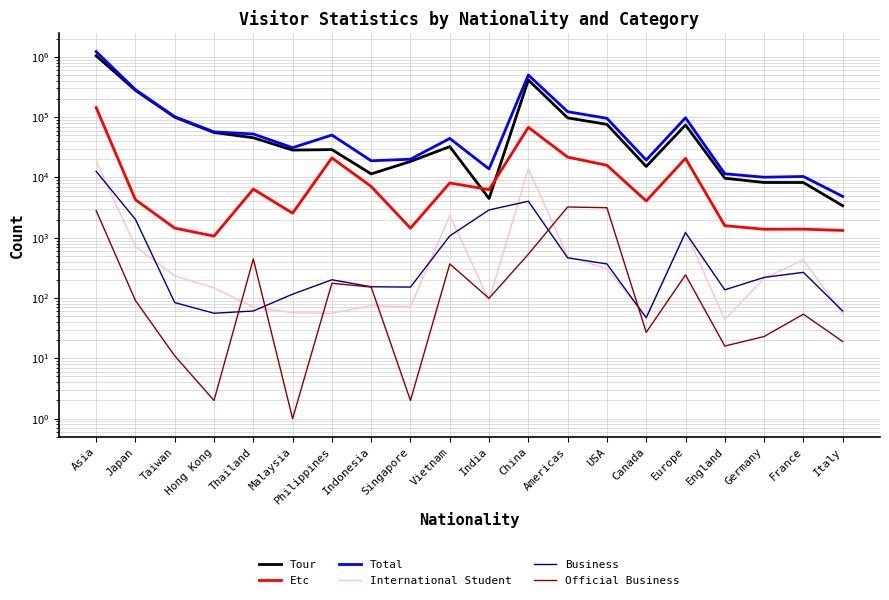

True or false: Official Business and Business intersect in this chart.

True